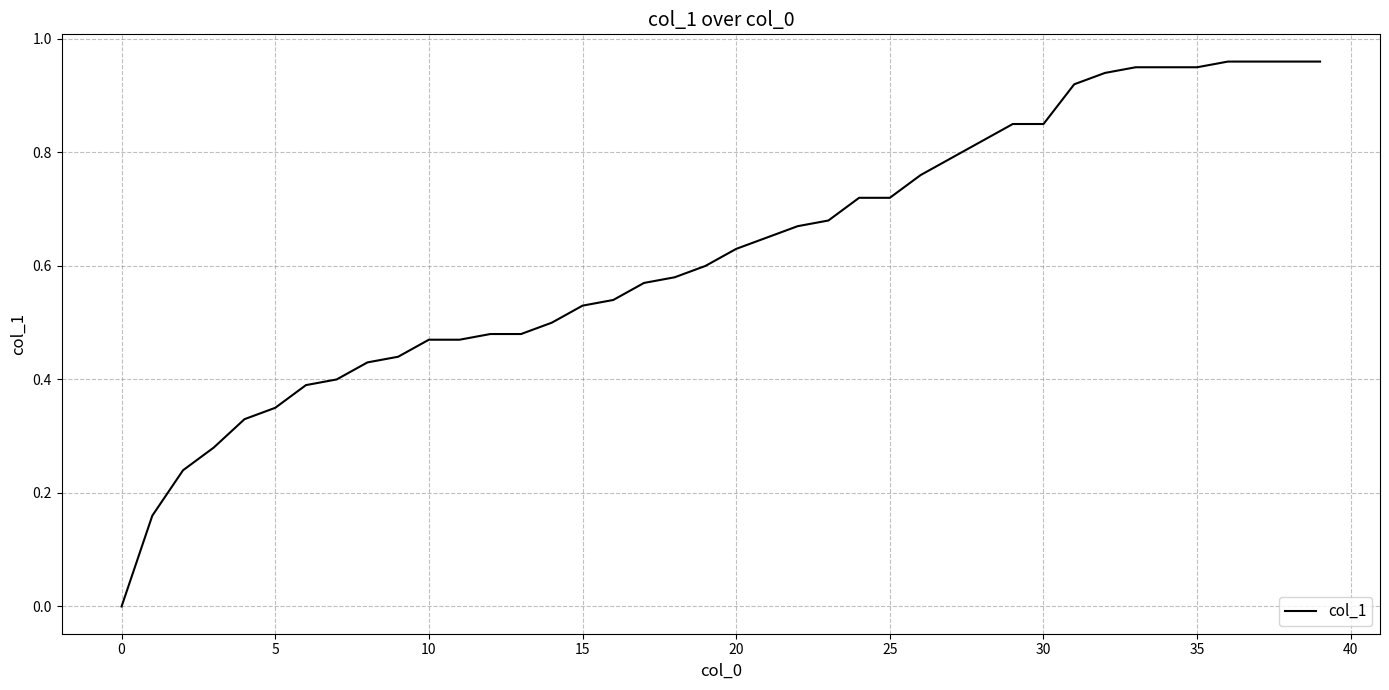

The chart shows a value of -0.7 at 0. True or false?

False